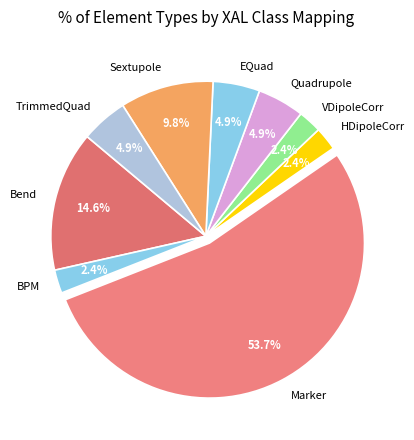

How many segments does this pie chart have?

9